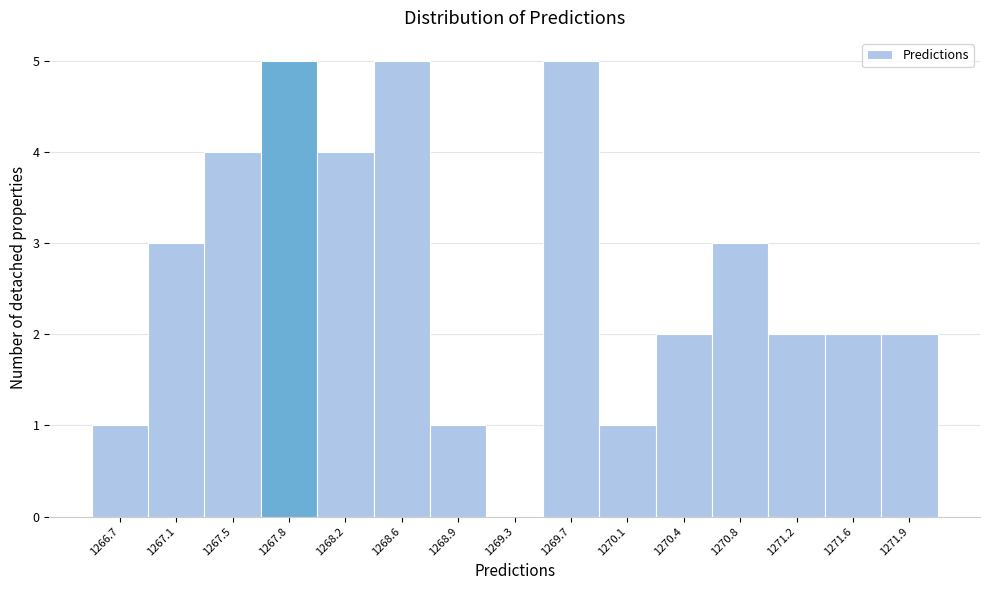

Reading left to right, list all the values displayed in this chart.

1266.7=1	1267.1=3	1267.5=4	1267.8=5	1268.2=4	1268.6=5	1268.9=1	1269.3=0	1269.7=5	1270.1=1	1270.4=2	1270.8=3	1271.2=2	1271.6=2	1271.9=2